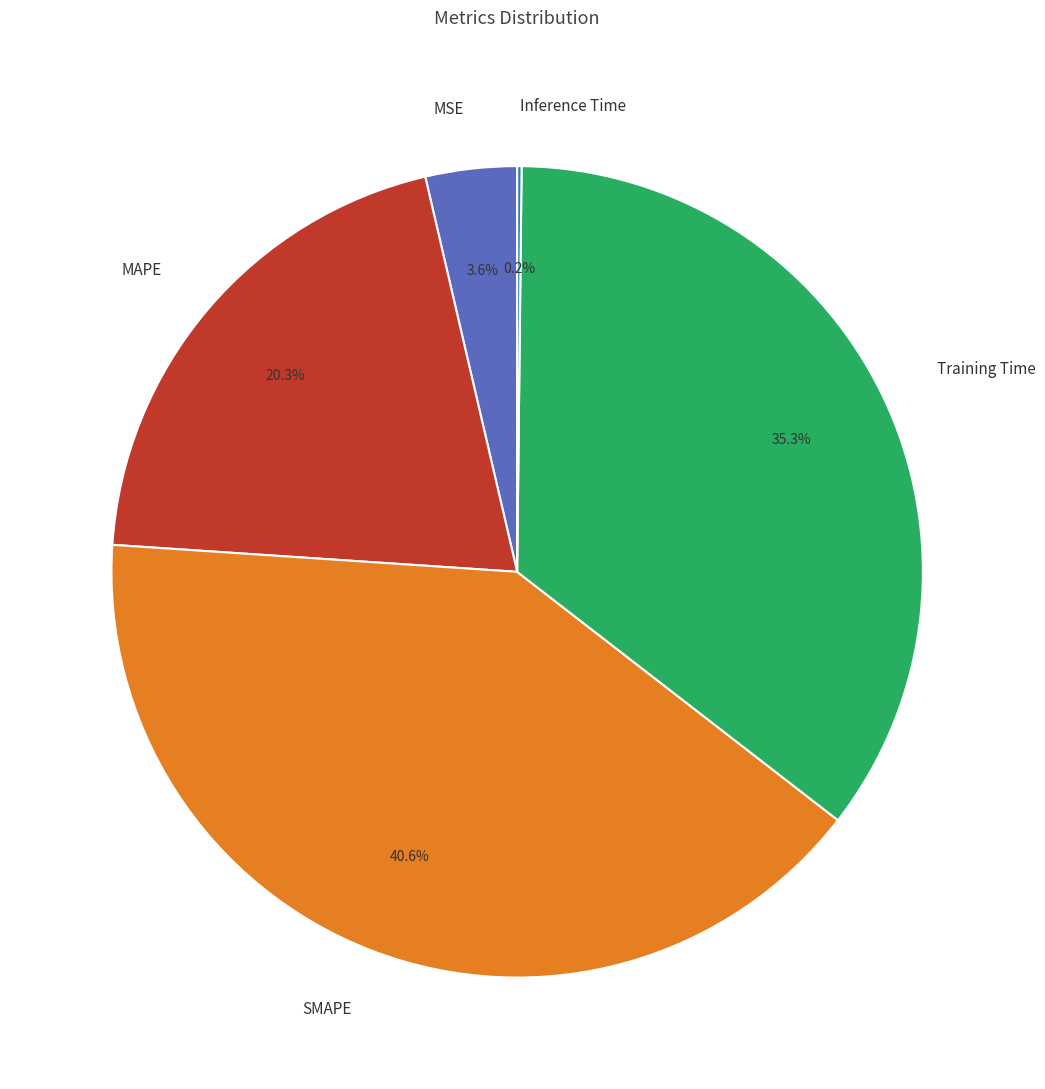

Which category has the biggest portion of the pie?

SMAPE